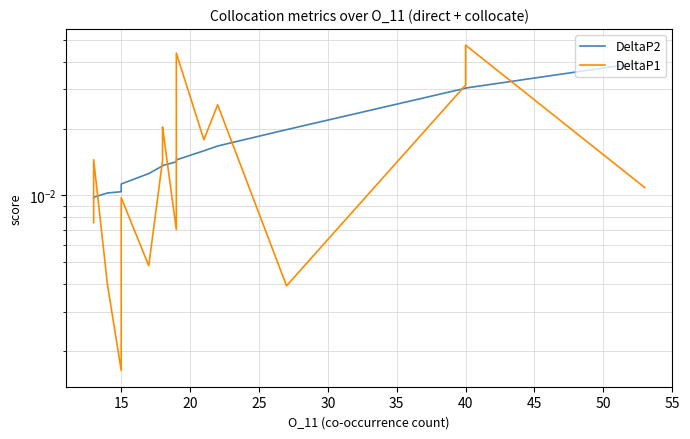

What are all the series names shown in the legend?

DeltaP2, DeltaP1